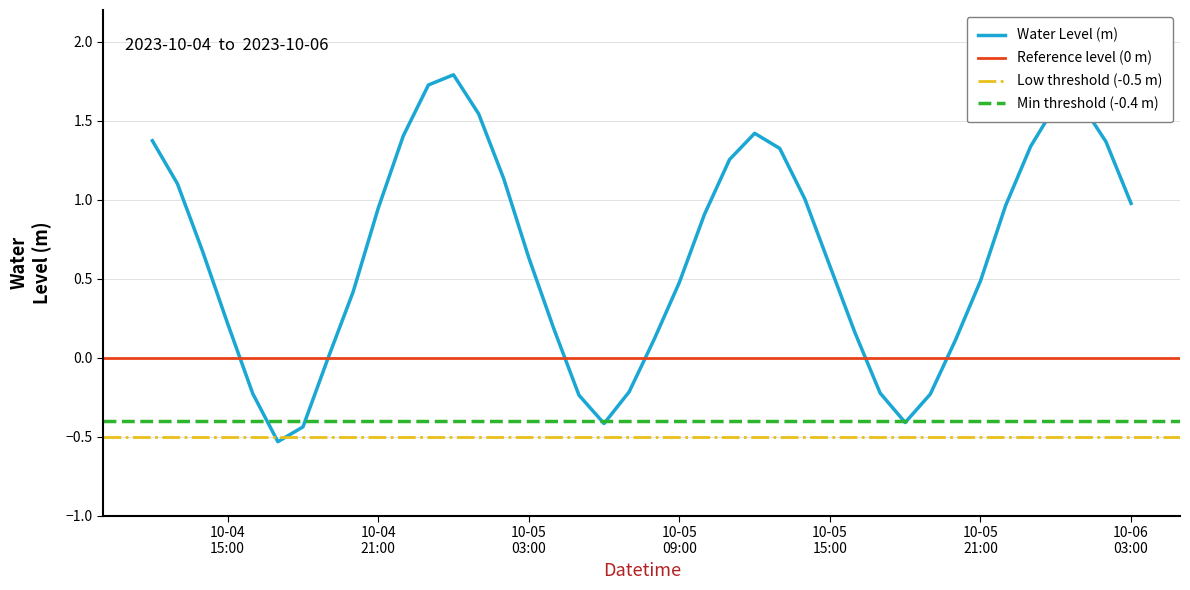

Is it true that the value at 2023-10-05 14:00:00 is 1.0?

True